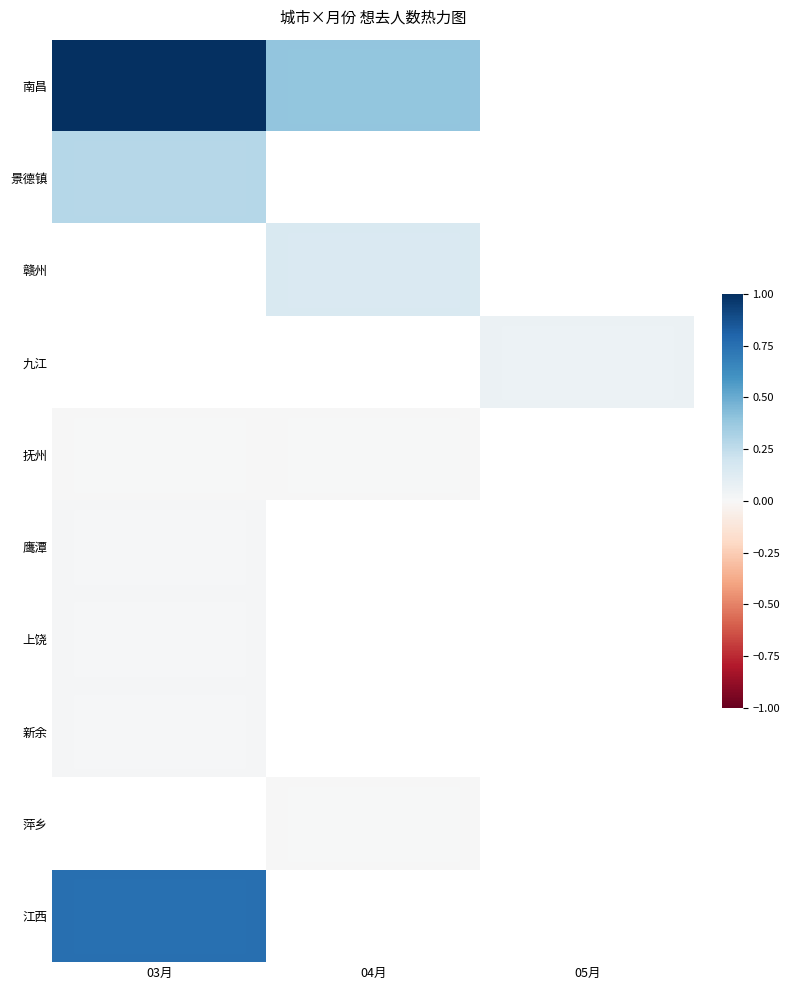

At how many categories does at least one series exceed 0?

3